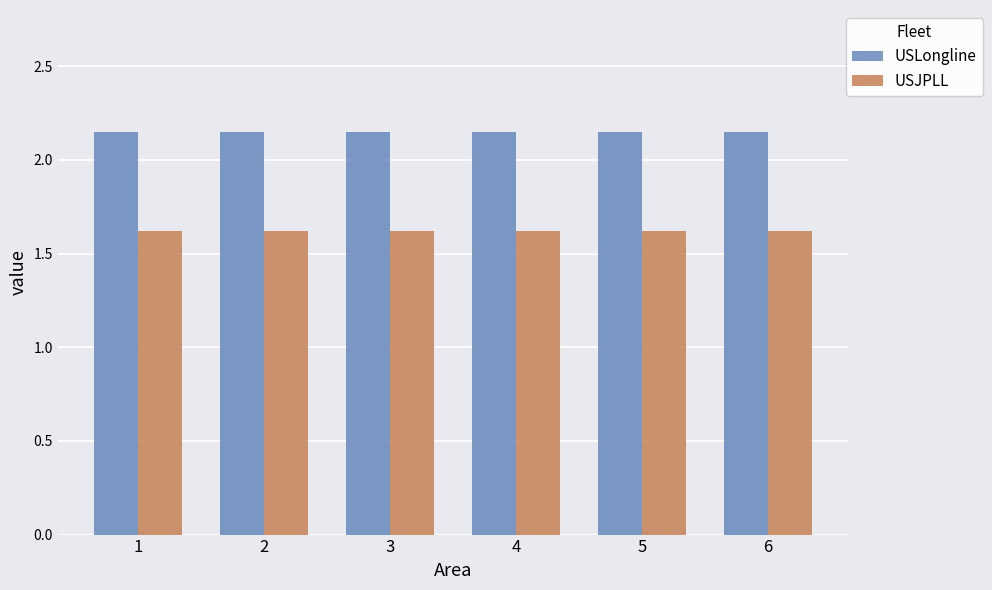

What are all the series names shown in the legend?

USLongline, USJPLL